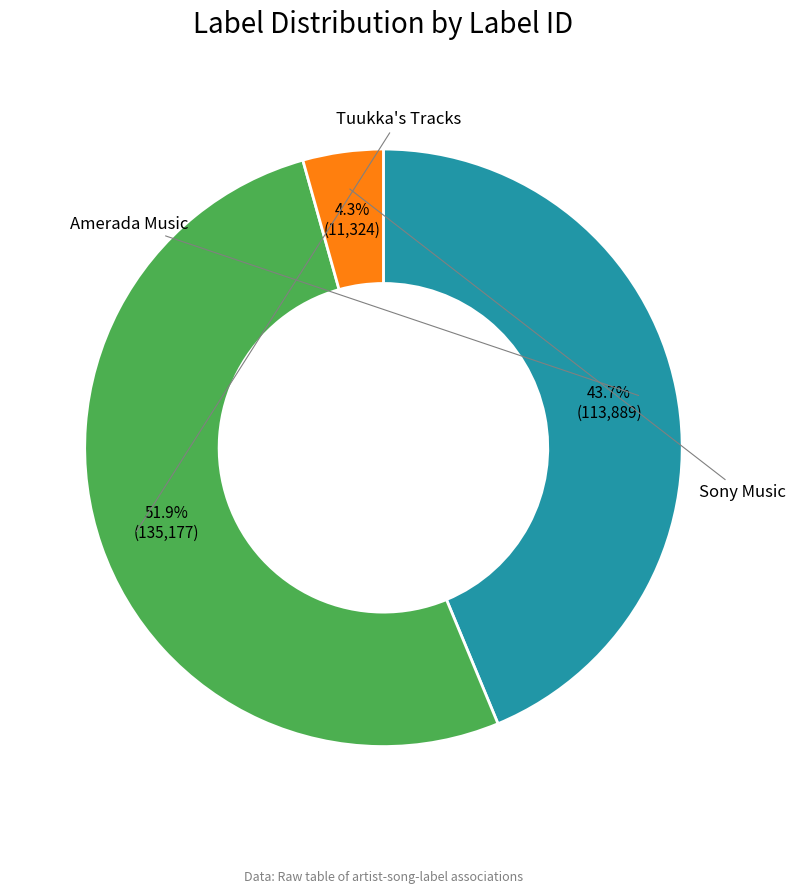

Does any single category account for the majority?

Yes